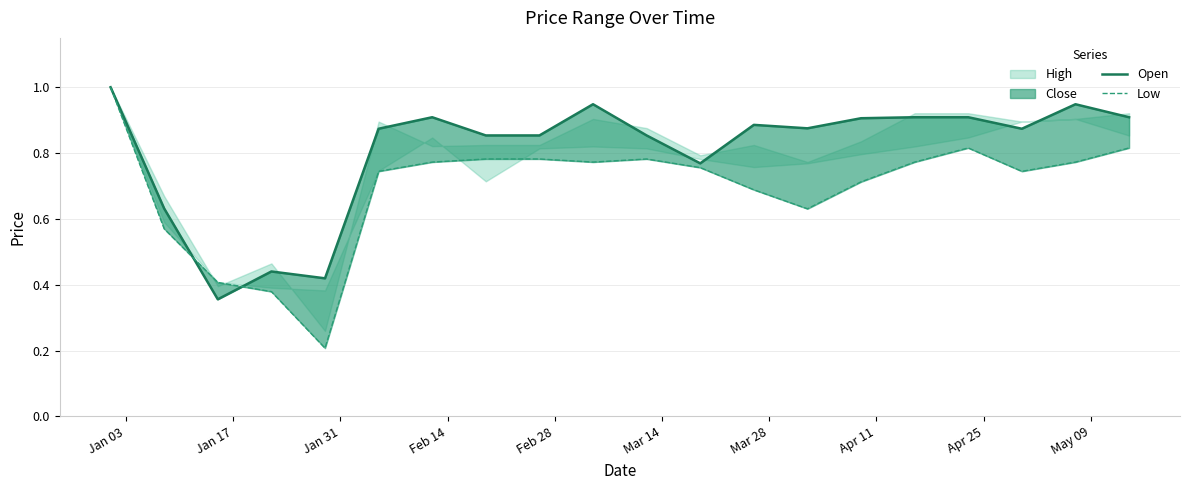

What is the difference between the second highest and second lowest values in the Low series?

0.4